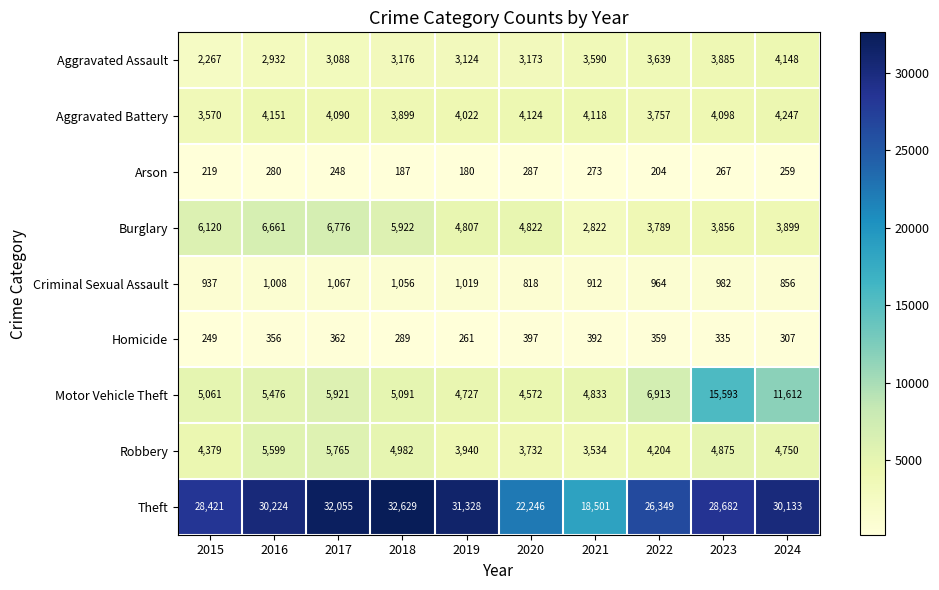

At which category is the sum across all series the highest?

2023